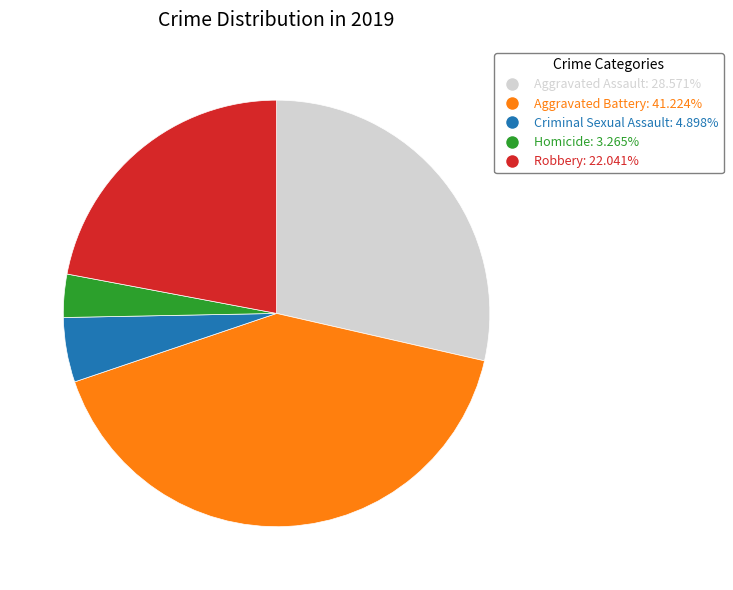

Is there any slice that represents more than half of the pie?

No